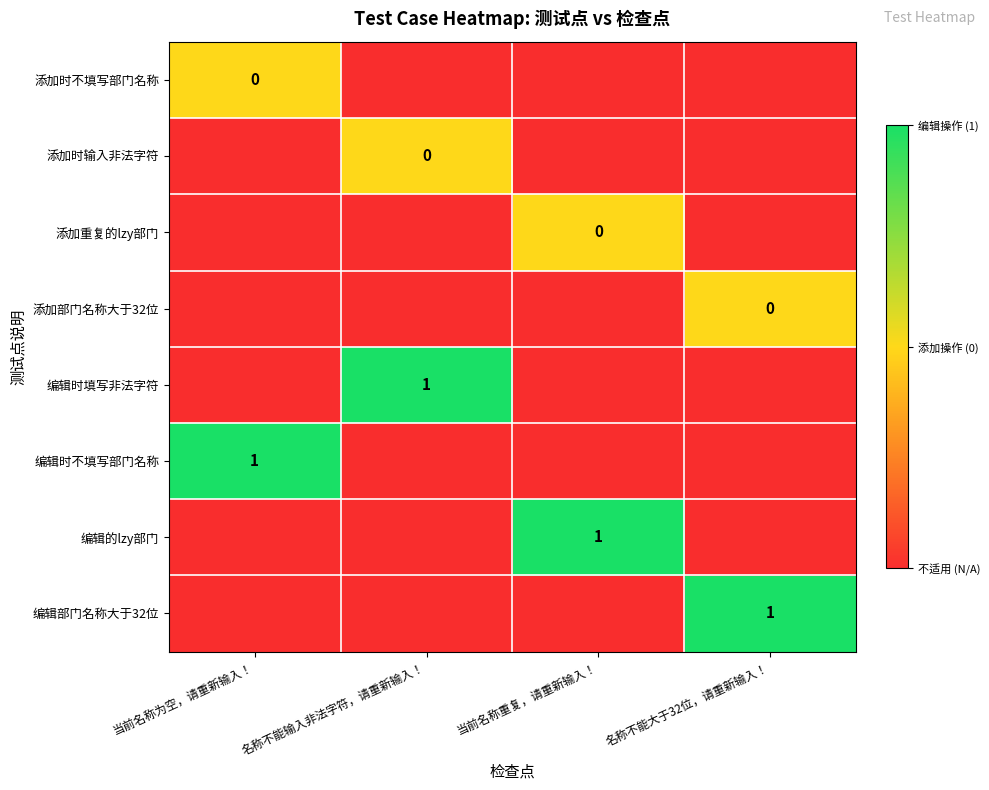

Is it true that 编辑时填写非法字符 equals 1 at 名称不能输入非法字符，请重新输入！?

True